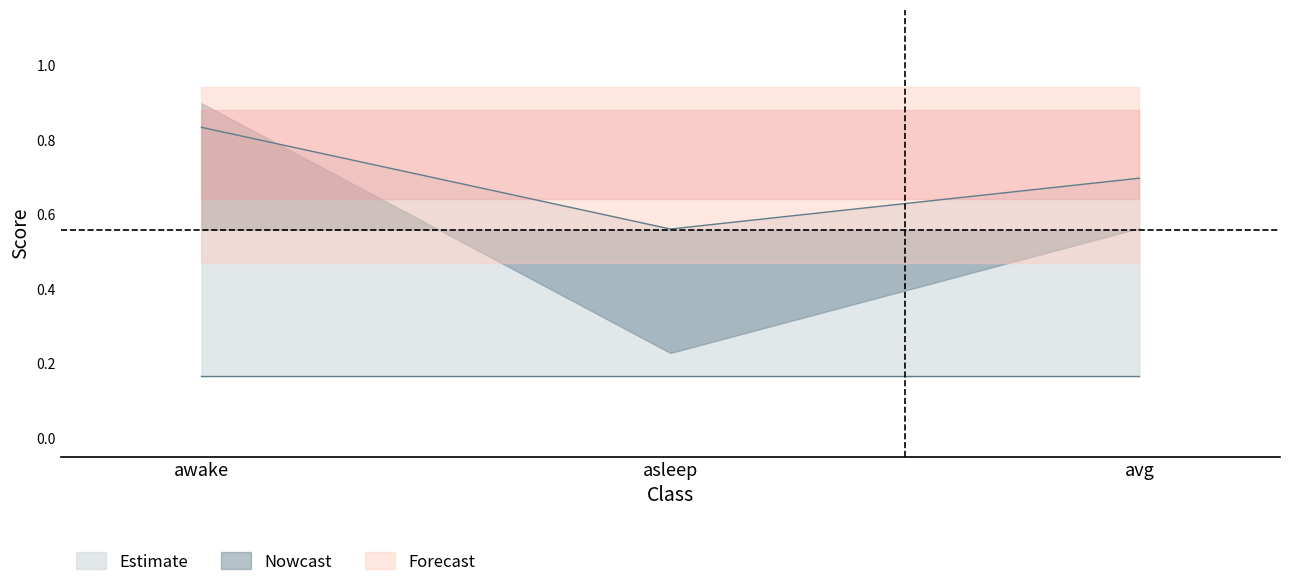

Does the chart display data point markers on the line(s)?

No